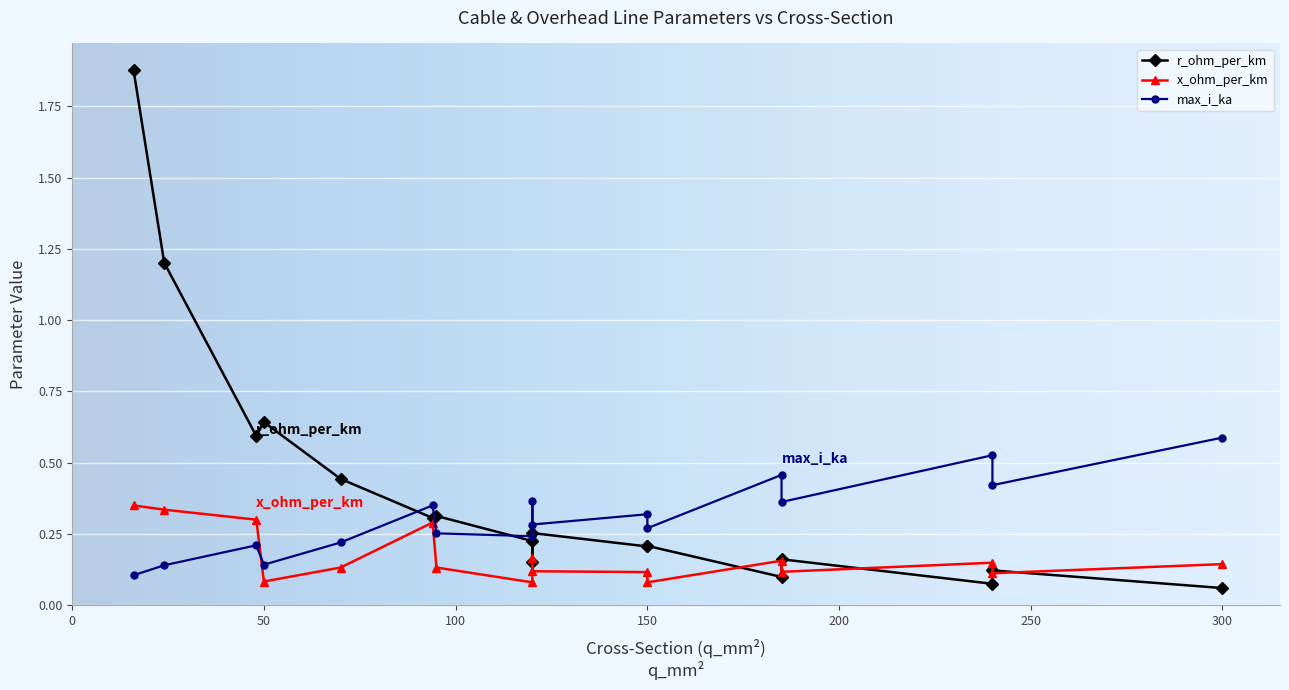

What is the difference between the maximum and minimum values in the r_ohm_per_km series?

1.8